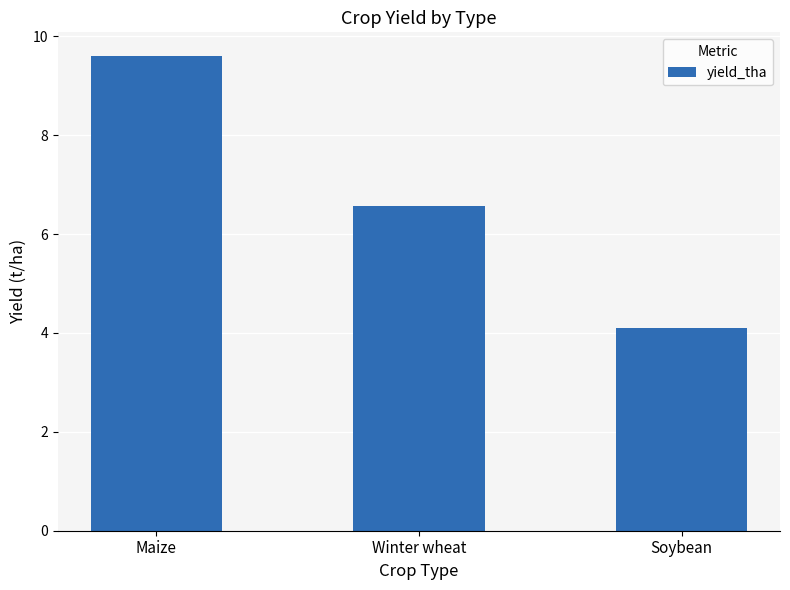

Does the chart contain any negative values?

No